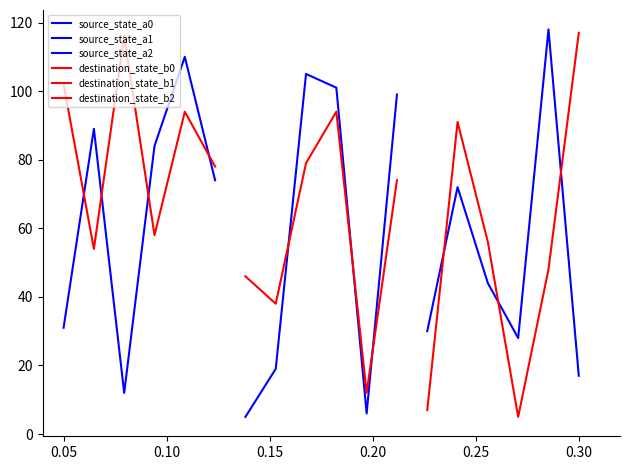

Which series has the largest total across all categories?

destination_state_b0